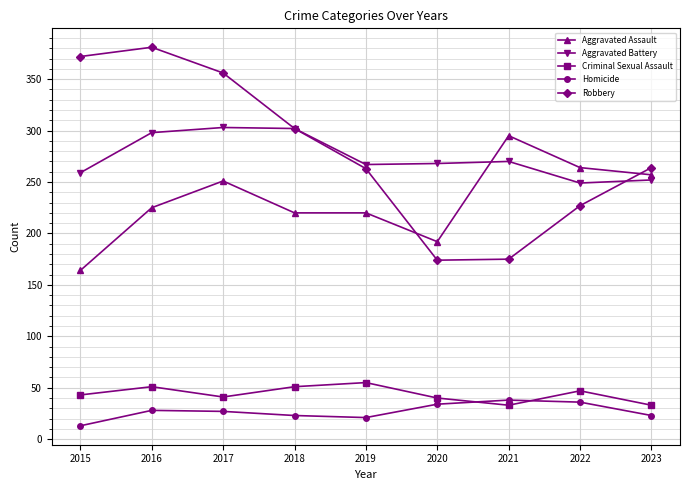

Does the chart display data point markers on the line(s)?

Yes